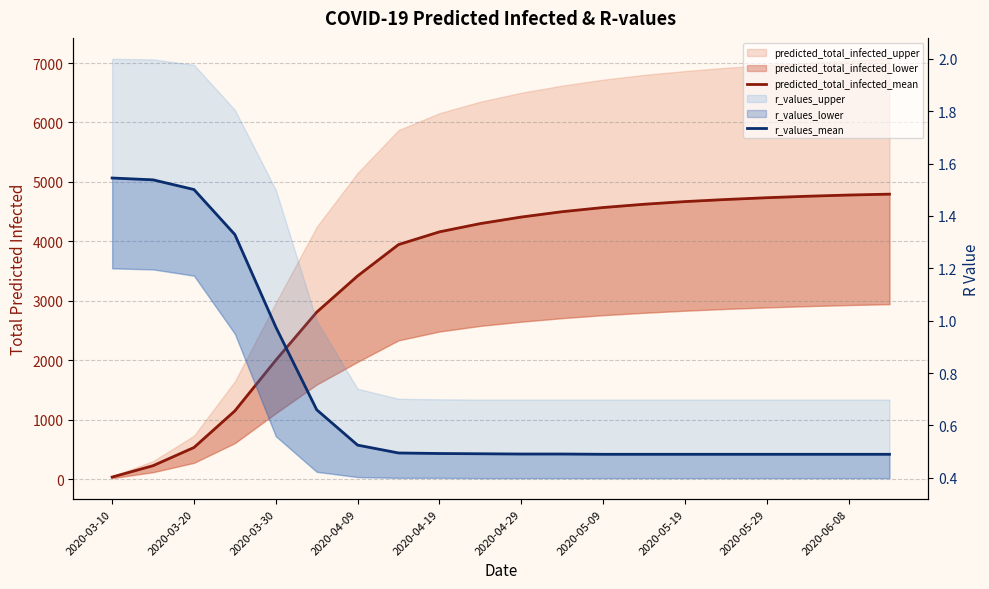

What position from the right is 2020-05-19?

6